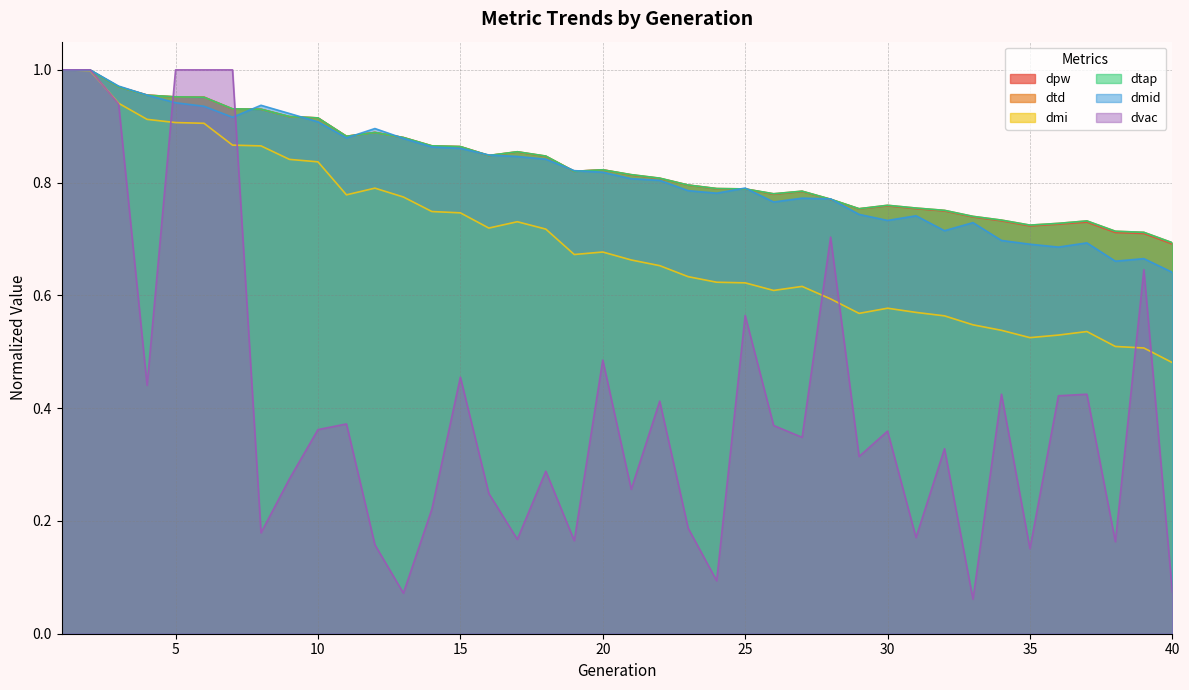

What is the greatest value displayed?

1.0